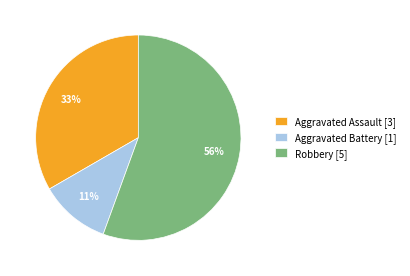

The Aggravated Assault slice represents 33% of the pie. True or false?

True